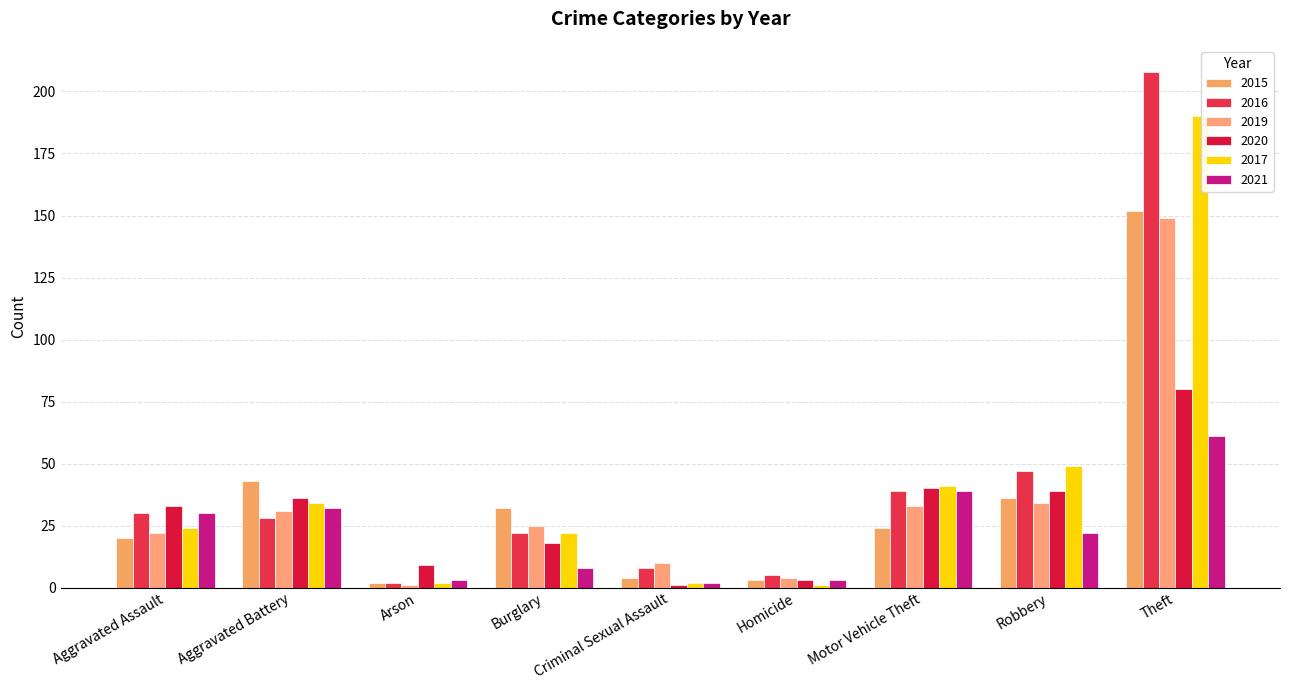

How many bars are there in total?

54